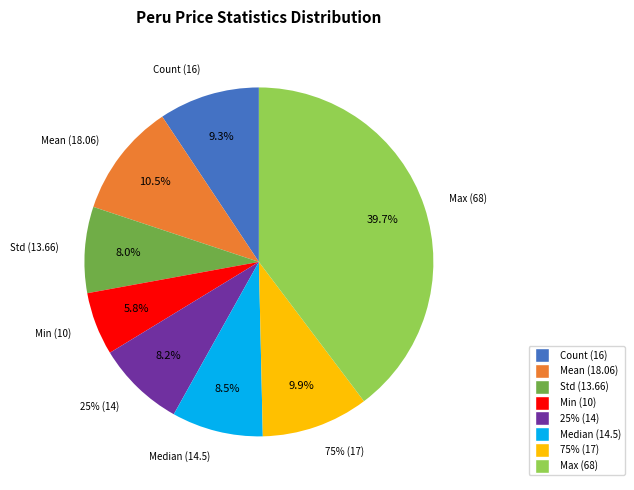

To the nearest percent, what is the combined percentage of Min and Count?

15%